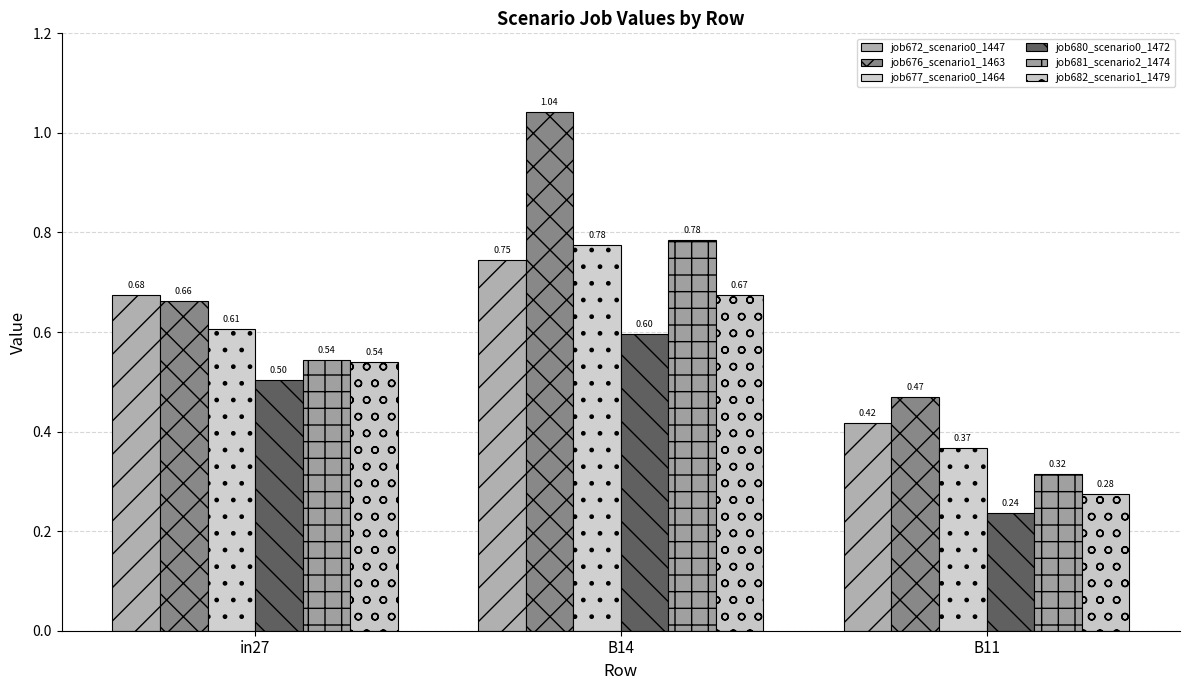

True or false: job682_scenario1_1479 has a value of 0.5 at in27.

True